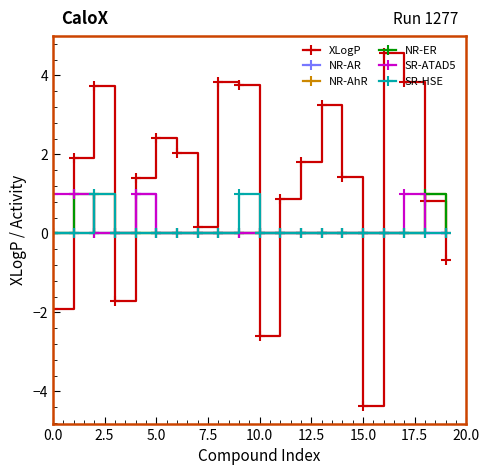

What are all the series names shown in the legend?

XLogP, NR-AR, NR-AhR, NR-ER, SR-ATAD5, SR-HSE